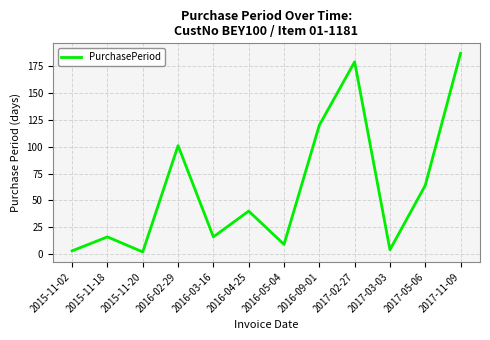

Is it true that the value at 2017-03-03 is 4?

True